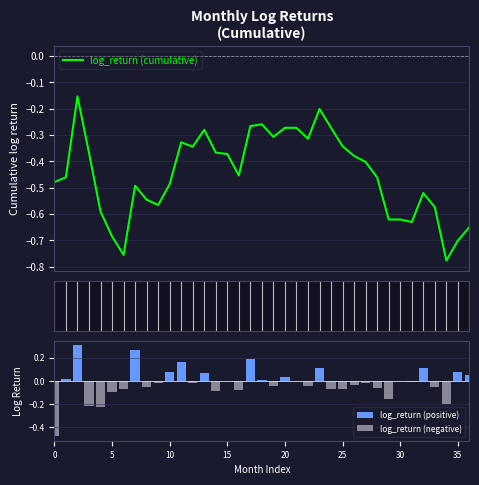

Between 19 and 20, which is larger?

20